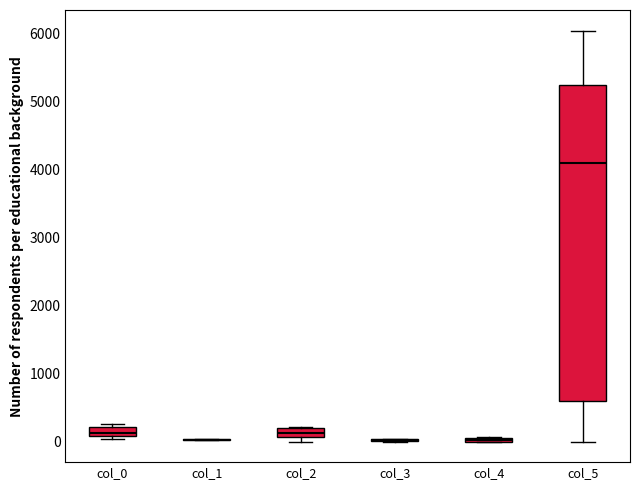

Comparing the boxes themselves (not the whiskers), which one is the tallest?

col_5